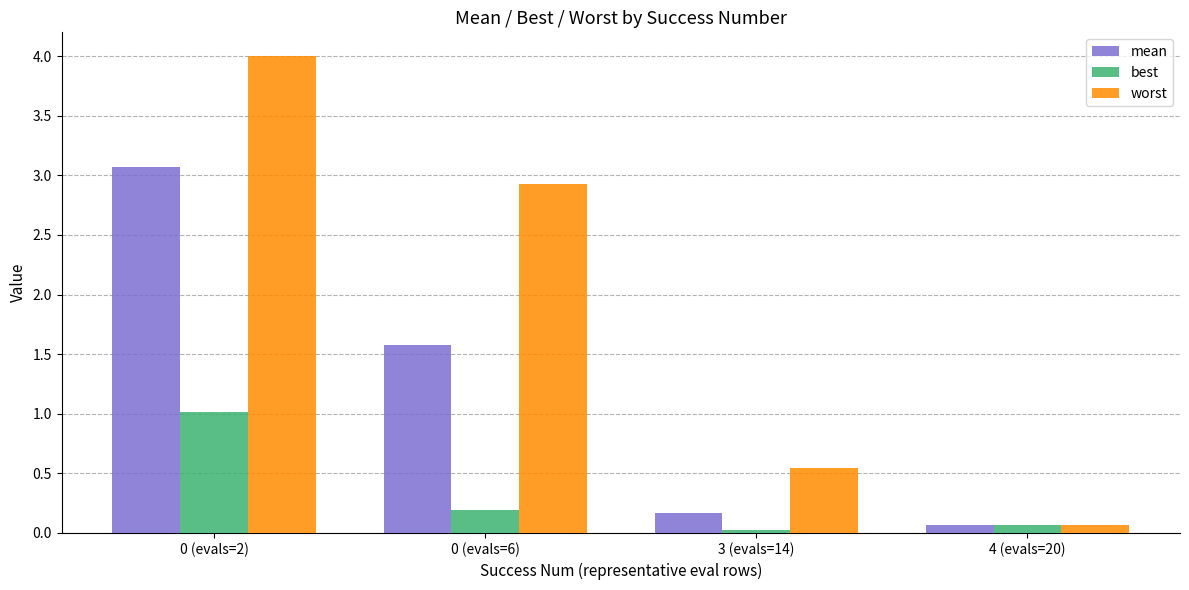

At how many categories does at least one series exceed 1?

2